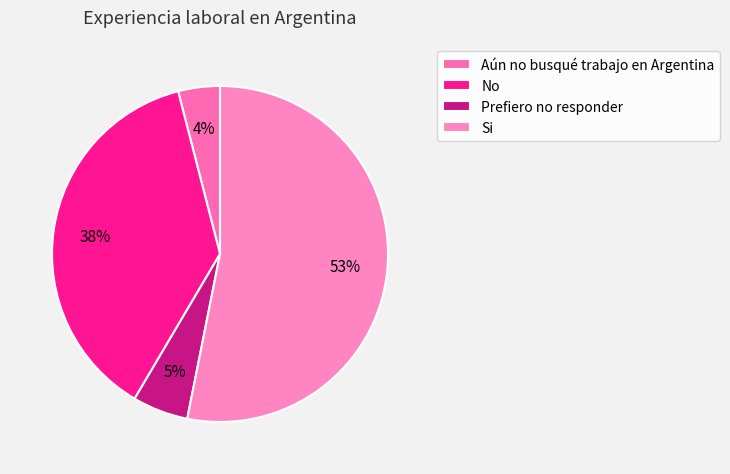

To the nearest percent, what is the average slice percentage?

25%